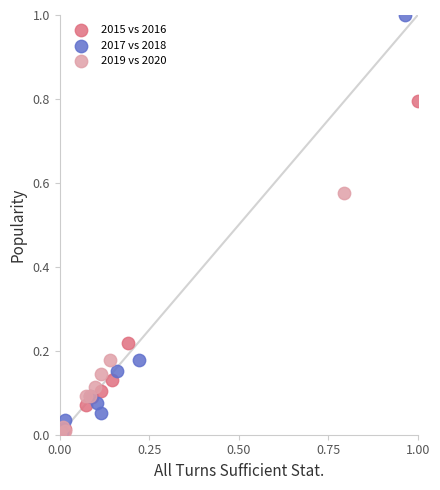

What are all the series names shown in the legend?

2015 vs 2016, 2017 vs 2018, 2019 vs 2020